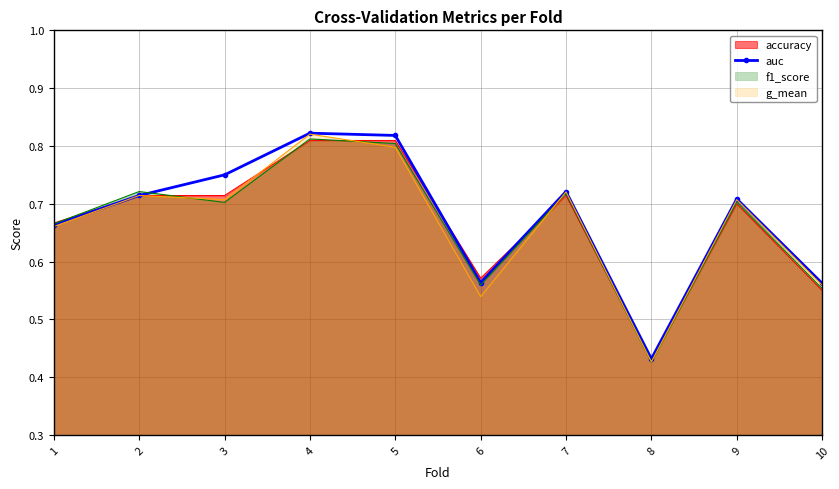

What is the greatest value displayed?

0.8